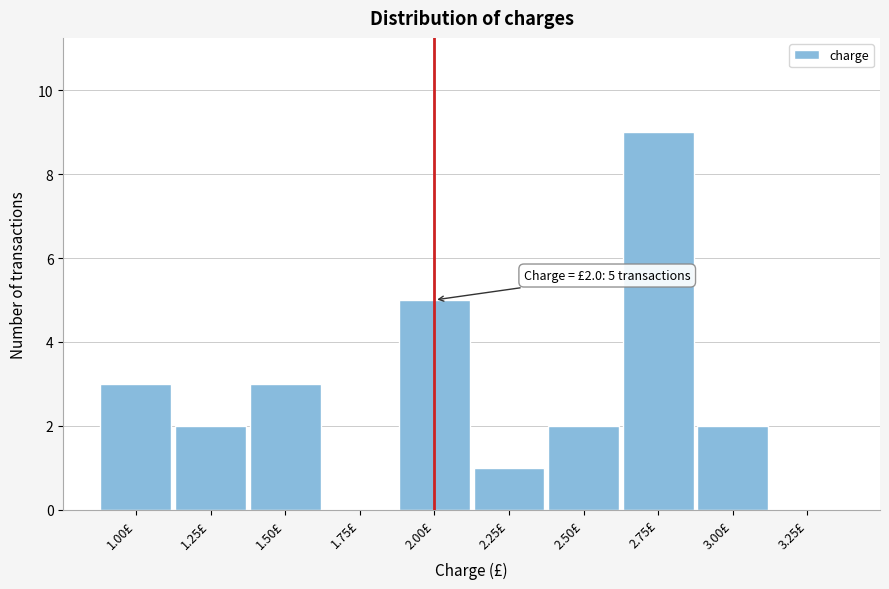

Which range on the x-axis has the tallest bar?

2.625 to 2.875